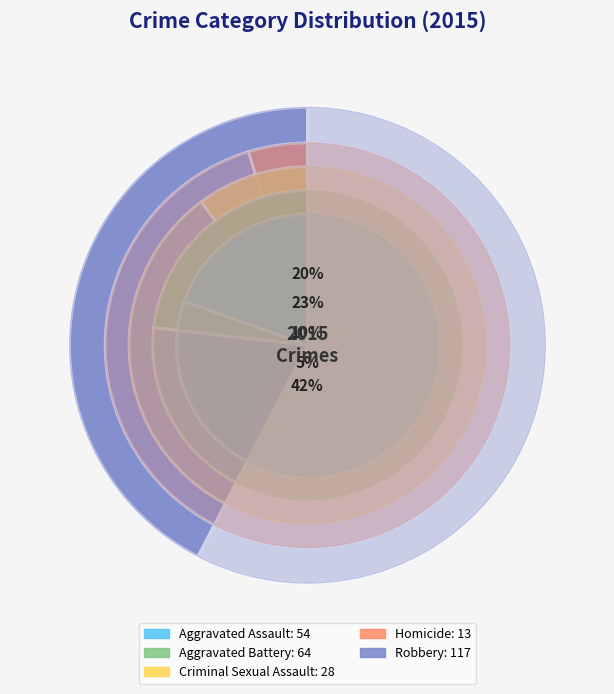

To the nearest percent, what portion does Homicide represent?

5%